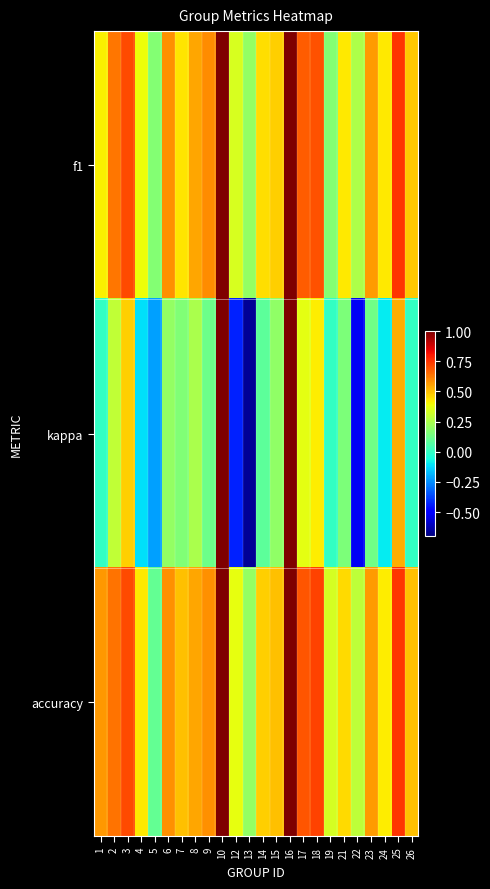

Which category has the highest value across all series?

10